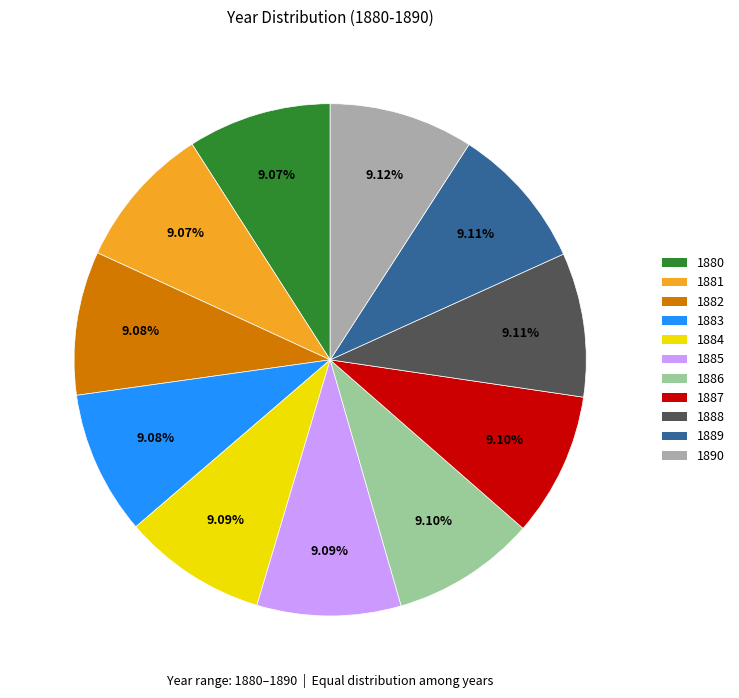

What is the ratio of the value at 1882 to the value at 1886?

1.0